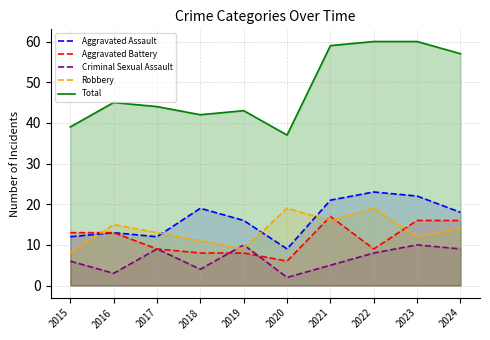

What is the difference between the maximum and minimum values in the Total series?

23